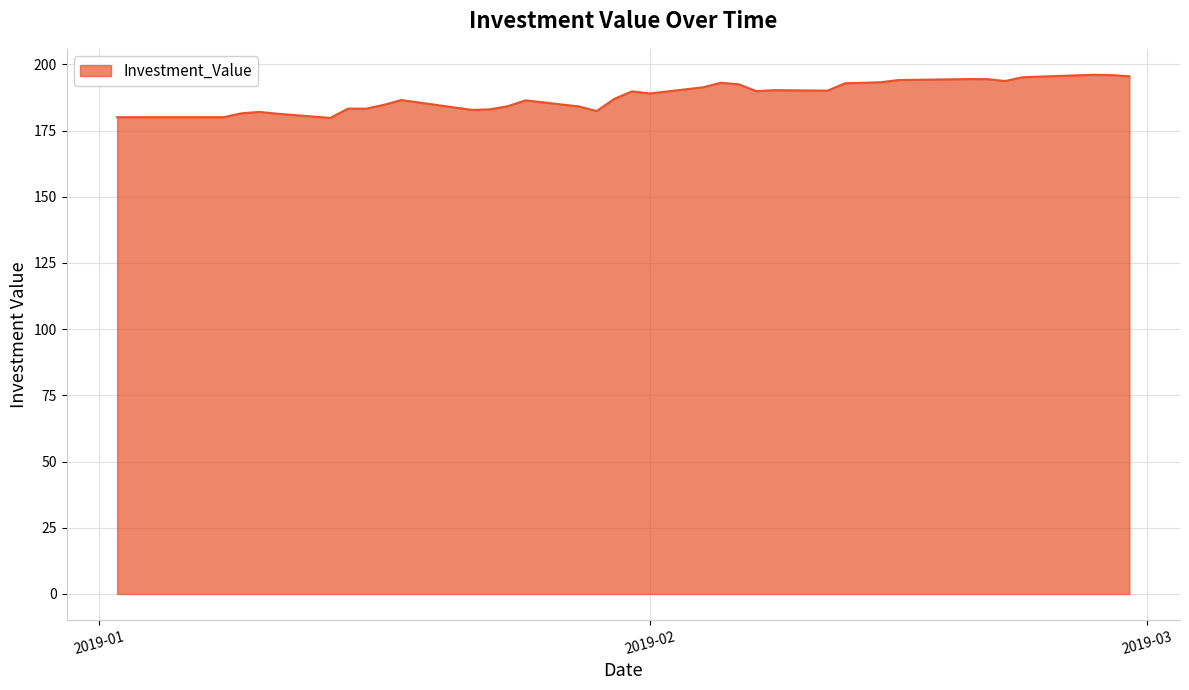

Count the number of values greater than 189.

20